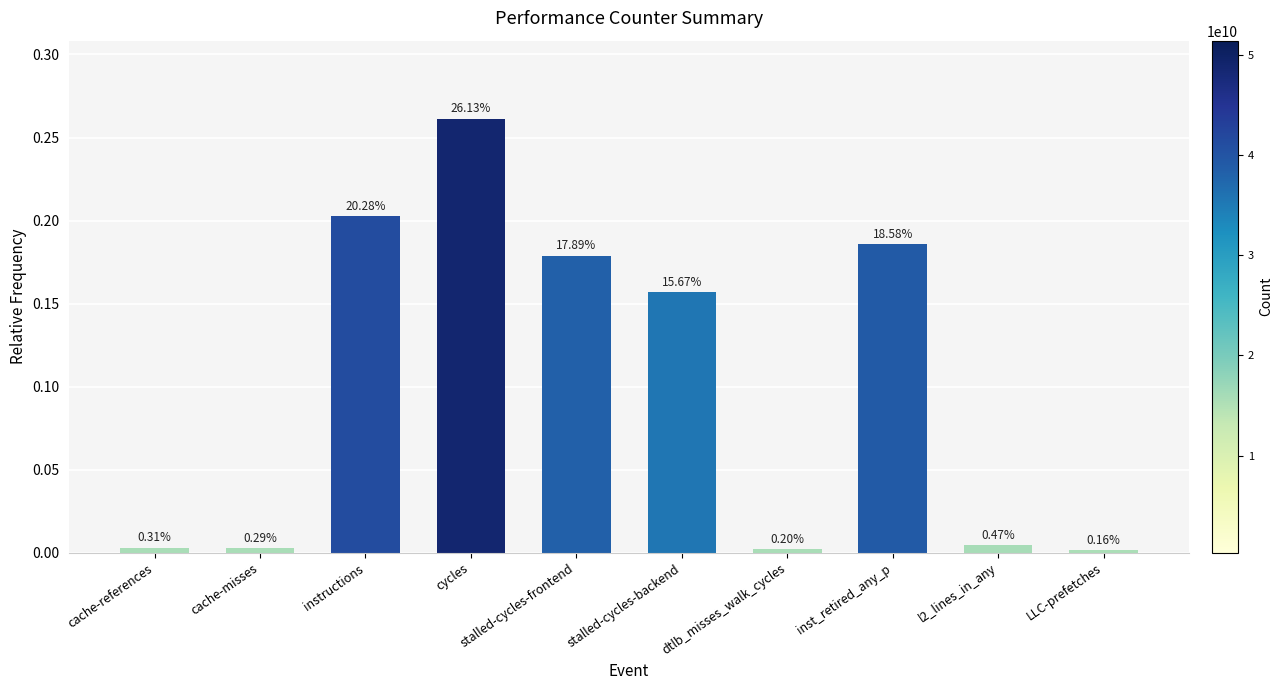

The value at stalled-cycles-frontend is 0.2. True or false?

True